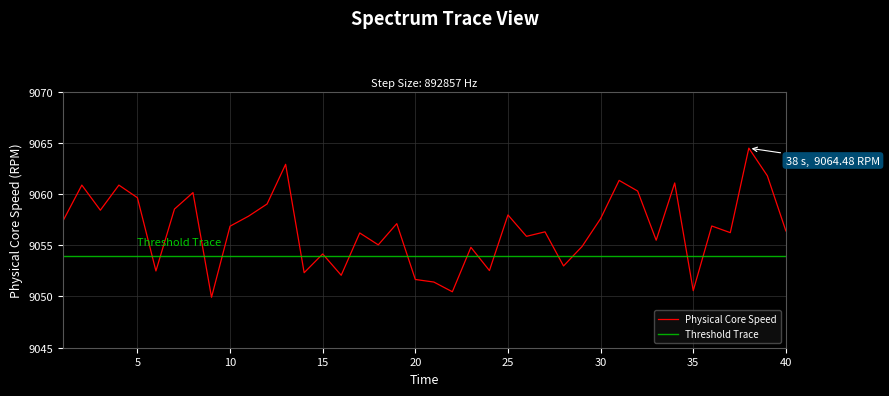

Is this an area chart (filled region under the line)?

No